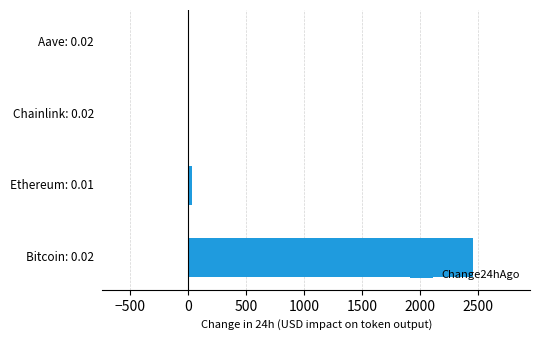

What is the maximum value shown in the chart?

2454.0